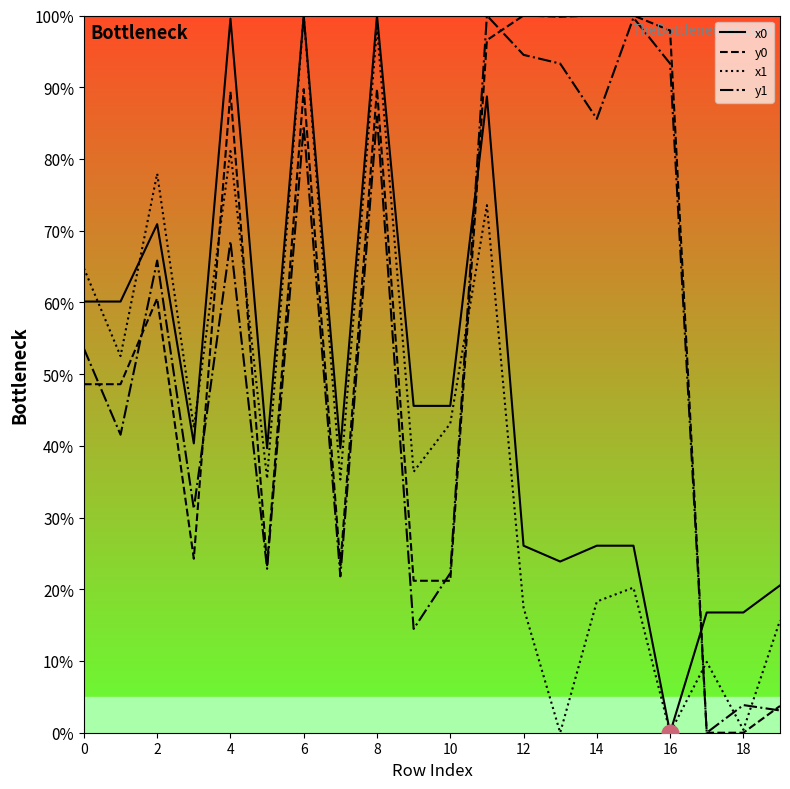

What are all the series names shown in the legend?

x0, y0, x1, y1